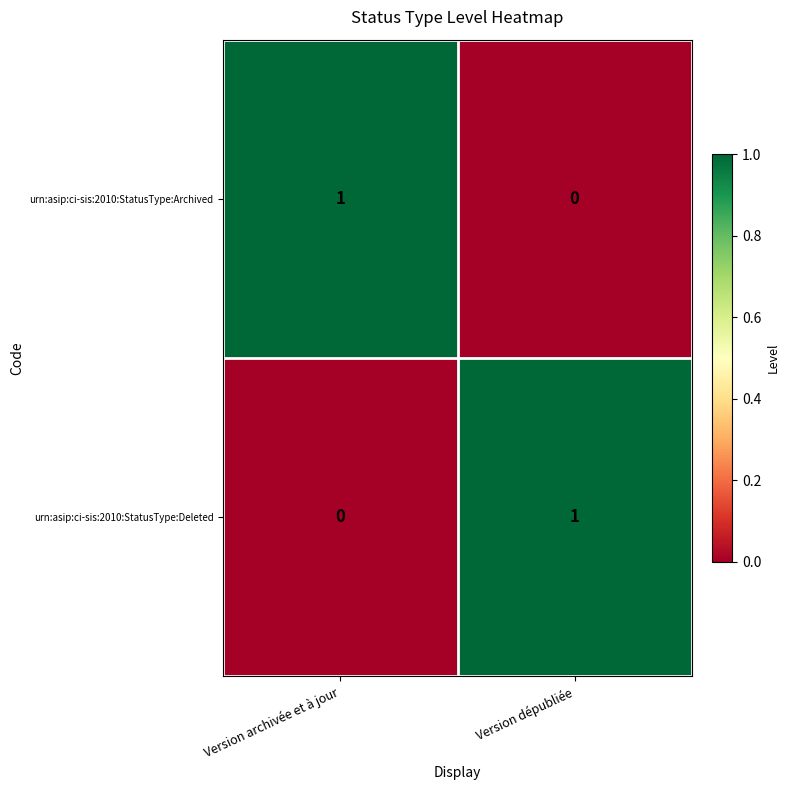

Rank the series at Version archivée et à jour from lowest to highest value.

urn:asip:ci-sis:2010:StatusType:Deleted, urn:asip:ci-sis:2010:StatusType:Archived